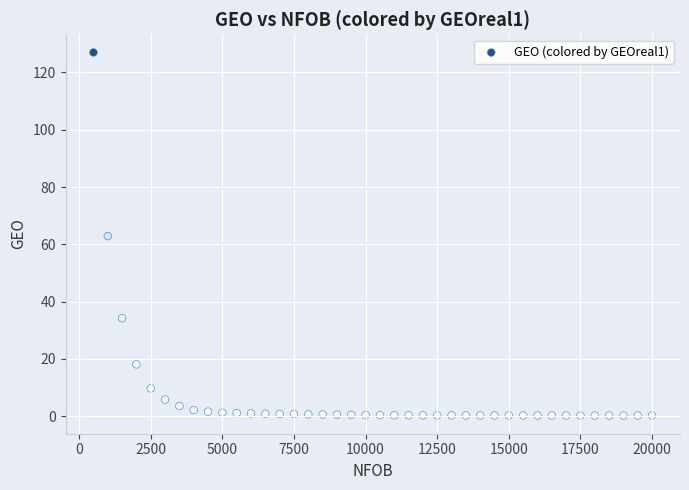

What is the range of Y values (max minus min)?

126.8